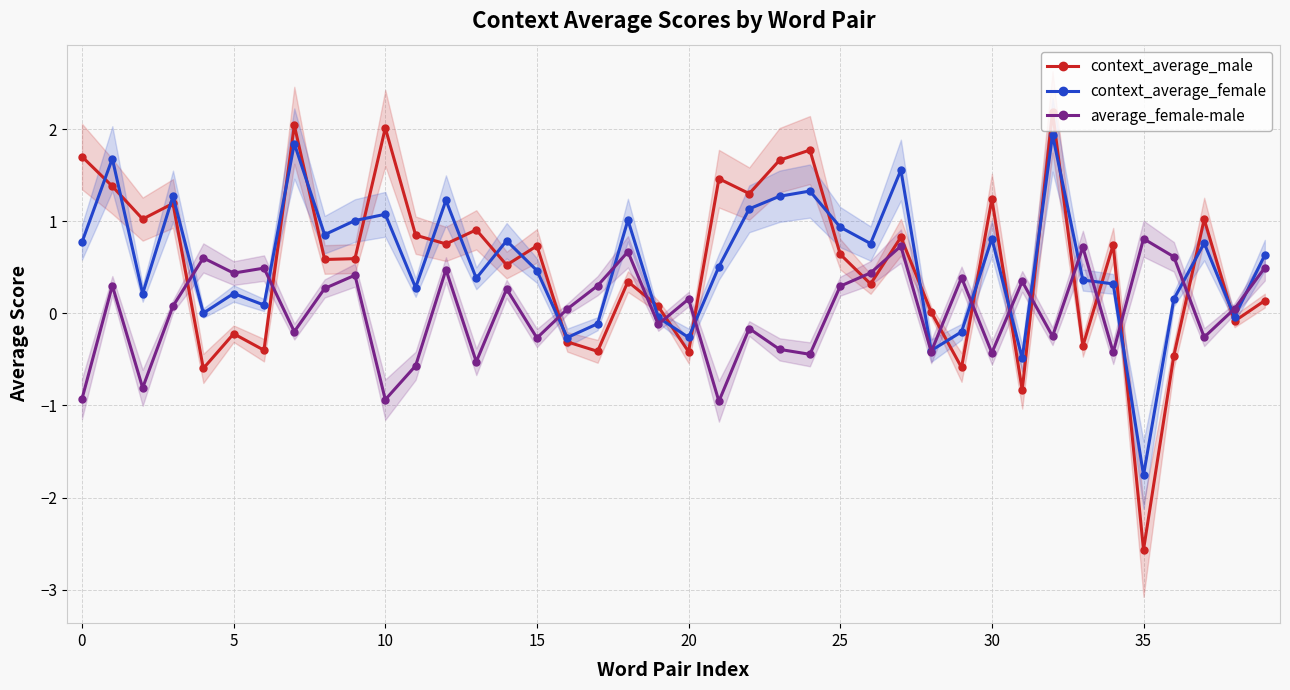

How many interior local peaks does the context_average_female series have?

13